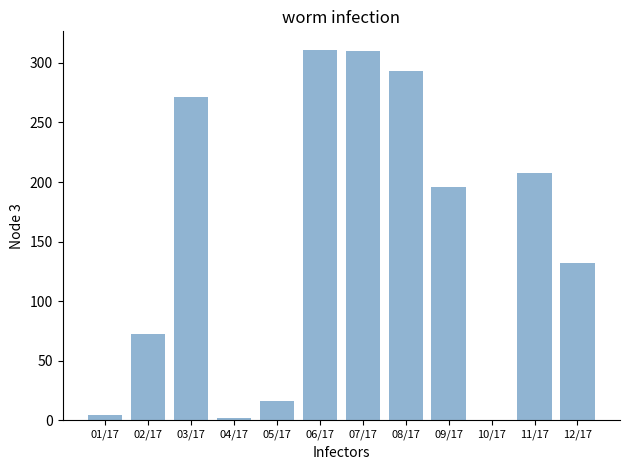

What is the maximum value shown in the chart?

311